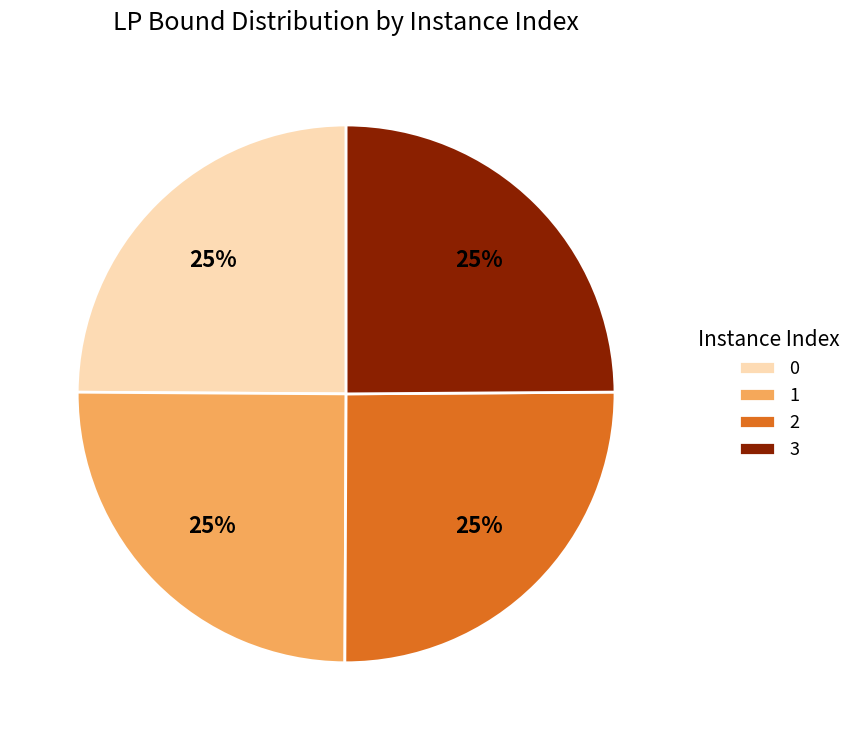

The 3 slice represents 14% of the pie. True or false?

False